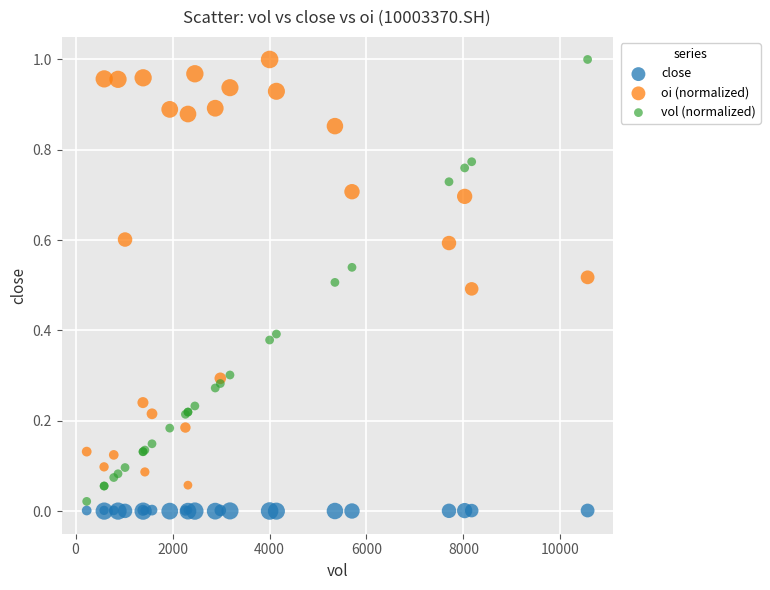

What are all the series names shown in the legend?

close, oi (normalized), vol (normalized)